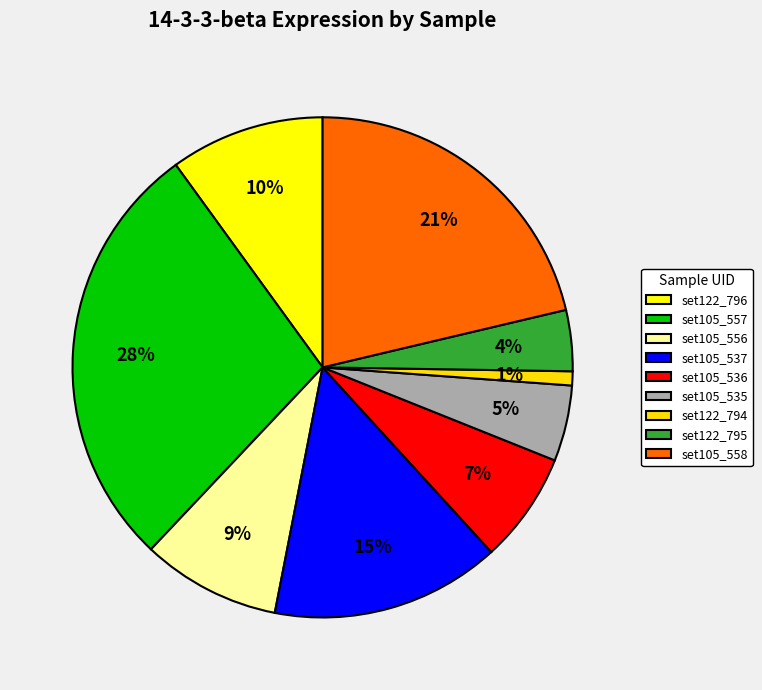

Which category has the biggest portion of the pie?

set105_557